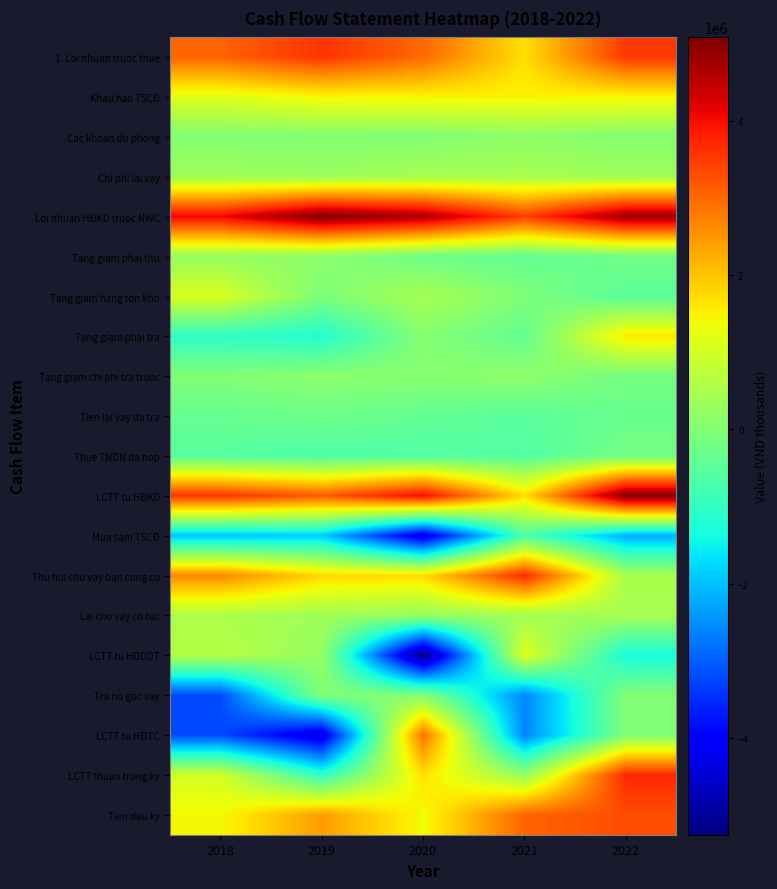

Reading right to left, list all the values displayed in this chart.

1. Loi nhuan truoc thue: 2022=3524490	2021=1692277	2020=2992720	2019=3575944	2018=3052785
Khau hao TSCĐ: 2022=1451929	2021=1492420	2020=1482557	2019=1447324	2018=1156999
Cac khoan du phong: 2022=25679	2021=143814	2020=-6502	2019=7322	2018=2576
Chi phi lai vay: 2022=359155	2021=486176	2020=463586	2019=299007	2018=375271
Loi nhuan HĐKD truoc NWC: 2022=4815961	2021=3466142	2020=4669948	2019=5085591	2018=4069771
Tang giam phai thu: 2022=-214005	2021=-380981	2020=-250952	2019=132354	2018=257412
Tang giam hang ton kho: 2022=-502634	2021=-52343	2020=471505	2019=-62233	2018=1087893
Tang giam phai tra: 2022=1614418	2021=-366521	2020=43194	2019=-1194689	2018=-1039269
Tang giam chi phi tra truoc: 2022=-167974	2021=142473	2020=67739	2019=106574	2018=-12285
Tien lai vay da tra: 2022=-314988	2021=-519699	2020=-386355	2019=-258031	2018=-360745
Thue TNDN da nop: 2022=-159095	2021=-583752	2020=-592703	2019=-662851	2018=-561242
LCTT tu HĐKD: 2022=5071683	2021=1705319	2020=4022376	2019=3146716	2018=3573735
Mua sam TSCĐ: 2022=-2202150	2021=-657462	2020=-4377225	2019=-1896373	2018=-1992933
Thu hoi cho vay ban cong cu: 2022=502152	2021=3671000	2020=1750000	2019=1780000	2018=2659268
Lai cho vay co tuc: 2022=443224	2021=401827	2020=243664	2019=382787	2018=520565
LCTT tu HDDDT: 2022=-1327700	2021=1162212	2020=-5259385	2019=235172	2018=636117
Tra no goc vay: 2022=0	2021=-2600000	2020=0	2019=0	2018=-3200000
LCTT tu HĐTC: 2022=-21395	2021=-2621378	2020=2899572	2019=-4424925	2018=-3200000
LCTT thuan trong ky: 2022=3722588	2021=246153	2020=1662563	2019=-1043037	2018=1009852
Tien dau ky: 2022=3297060	2021=3050907	2020=1388344	2019=2431381	2018=1421529